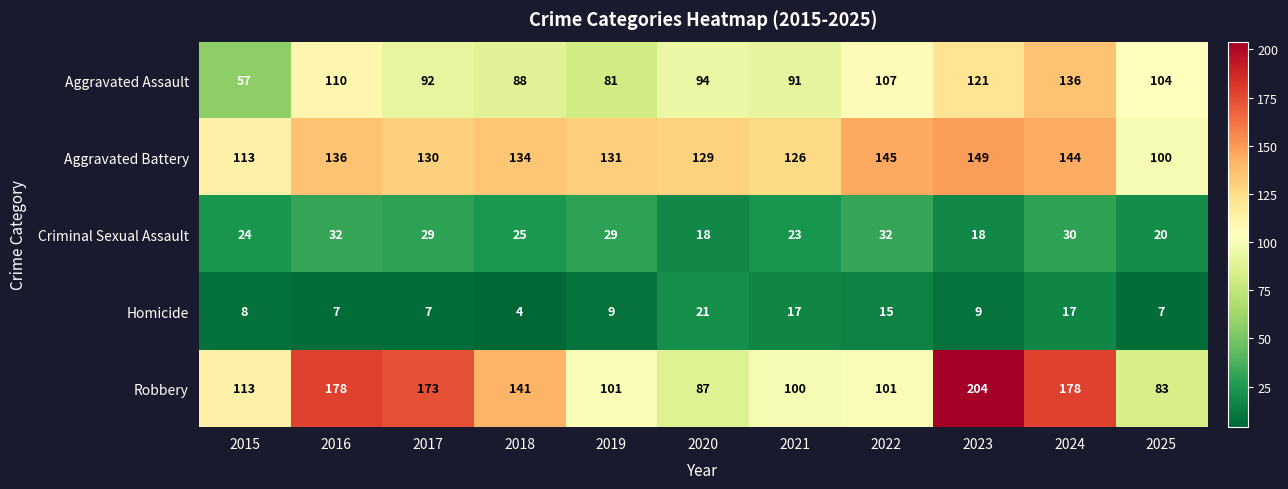

At which label does Aggravated Battery first exceed 131?

2016